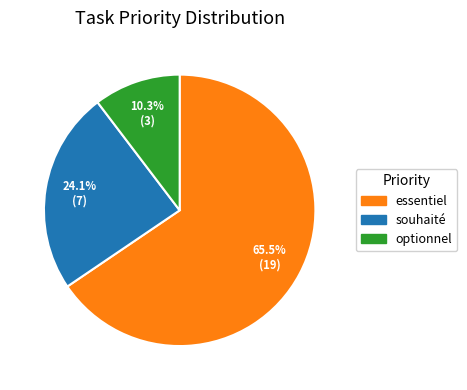

How much of the chart is everything except optionnel?

89.7%